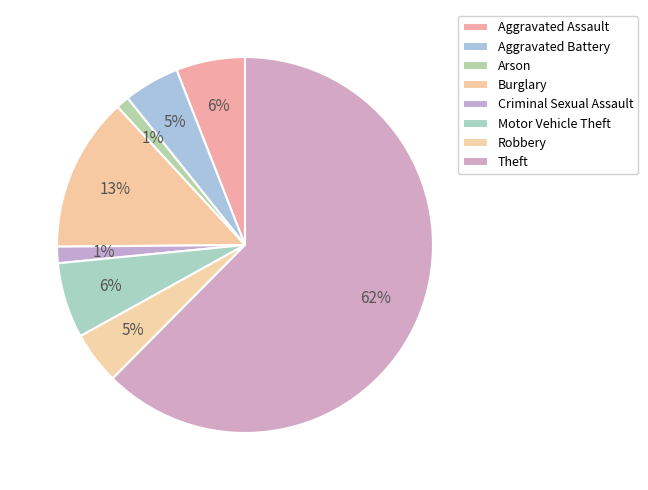

How many segments does this pie chart have?

8